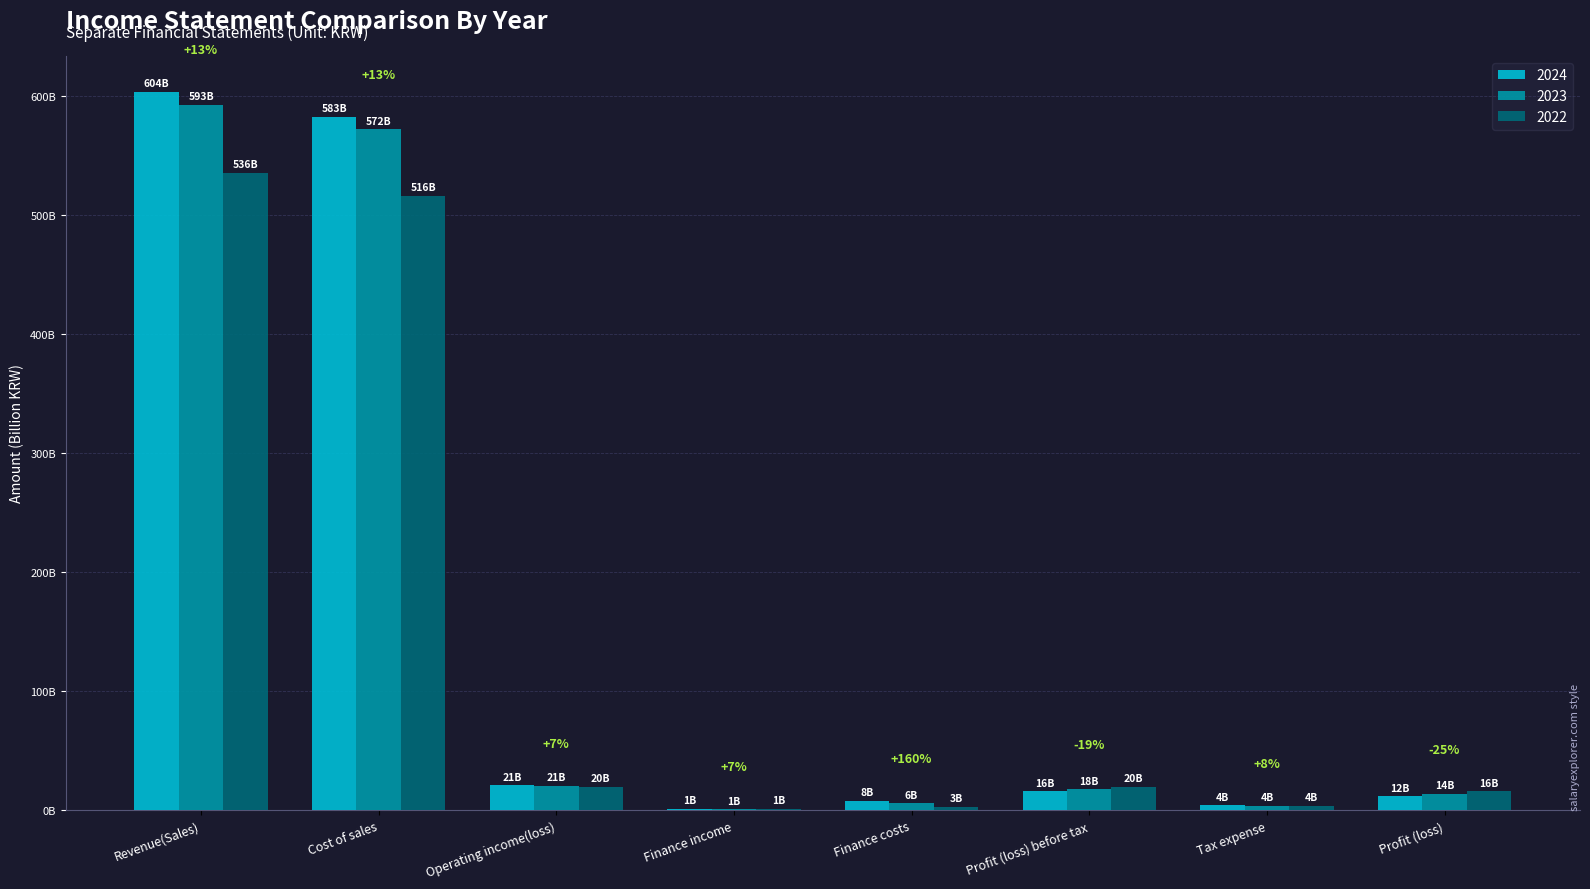

Rank the series by their maximum value, from lowest to highest.

2022, 2023, 2024